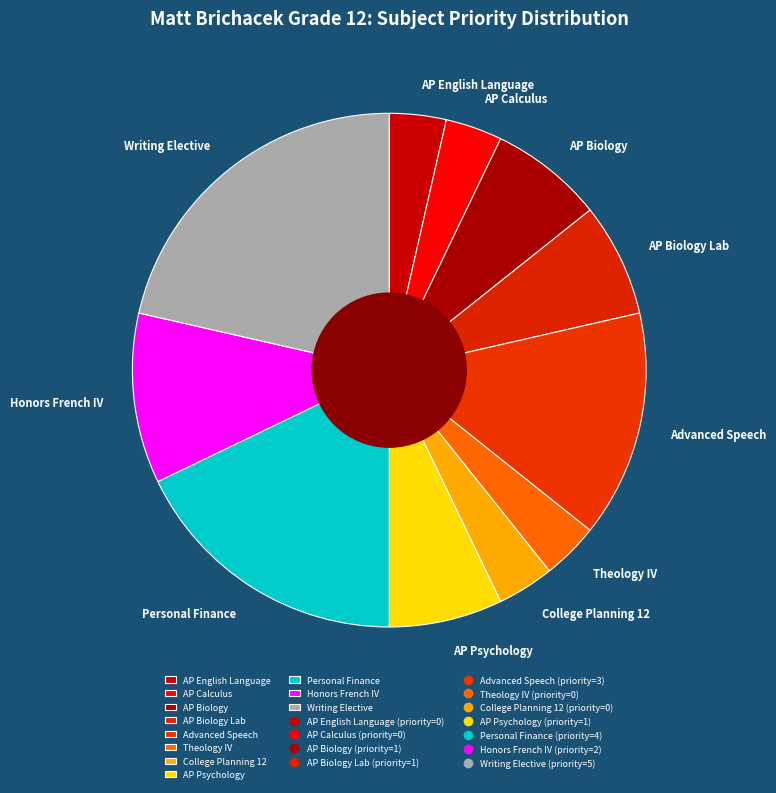

Count the number of slices in the pie.

11